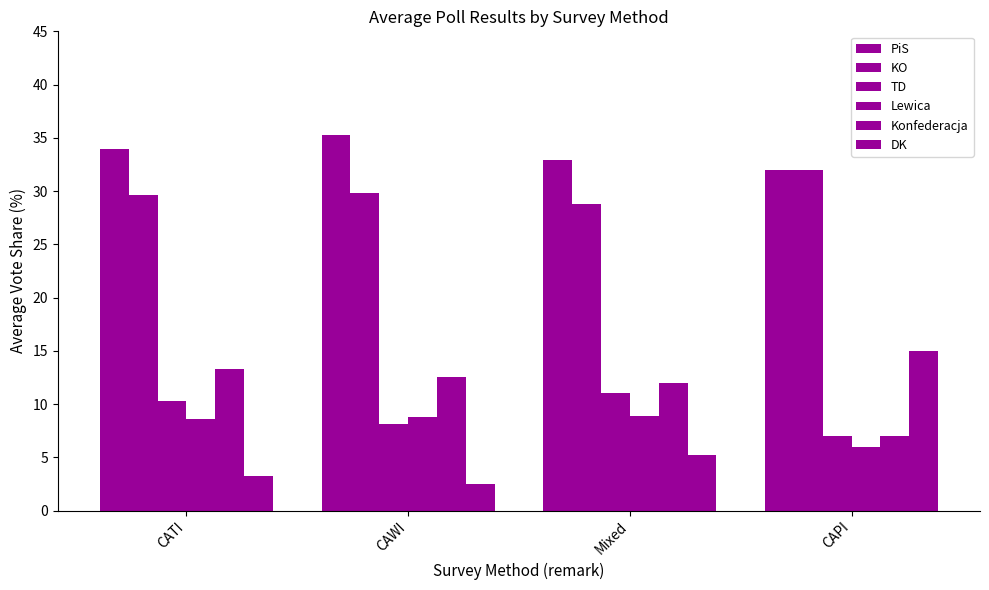

How many categories are shown in the chart?

4